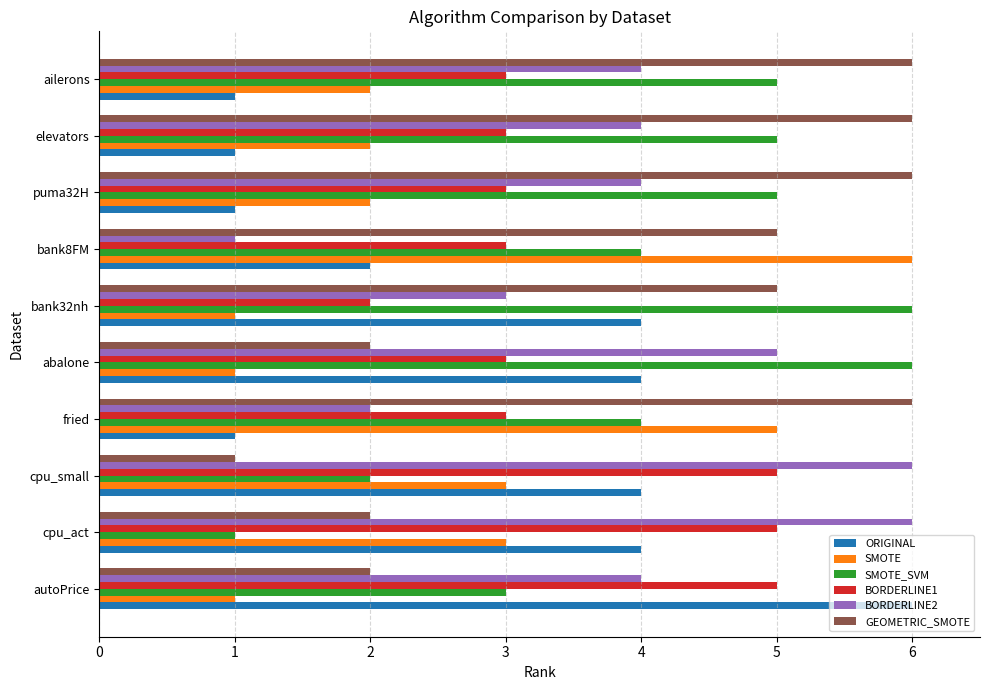

What is the sum of all GEOMETRIC_SMOTE values?

41